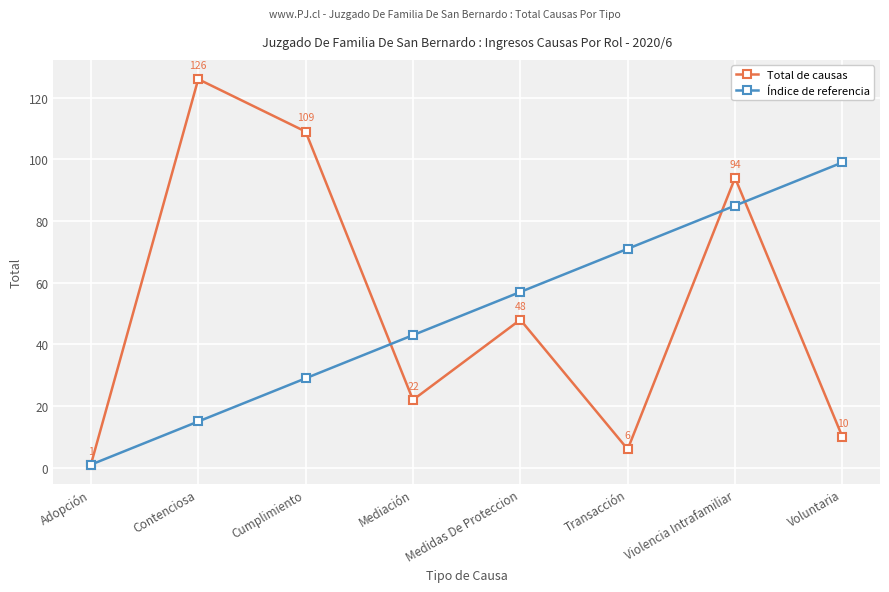

List the series in order of their peak value, highest first.

Total de causas, Índice de referencia